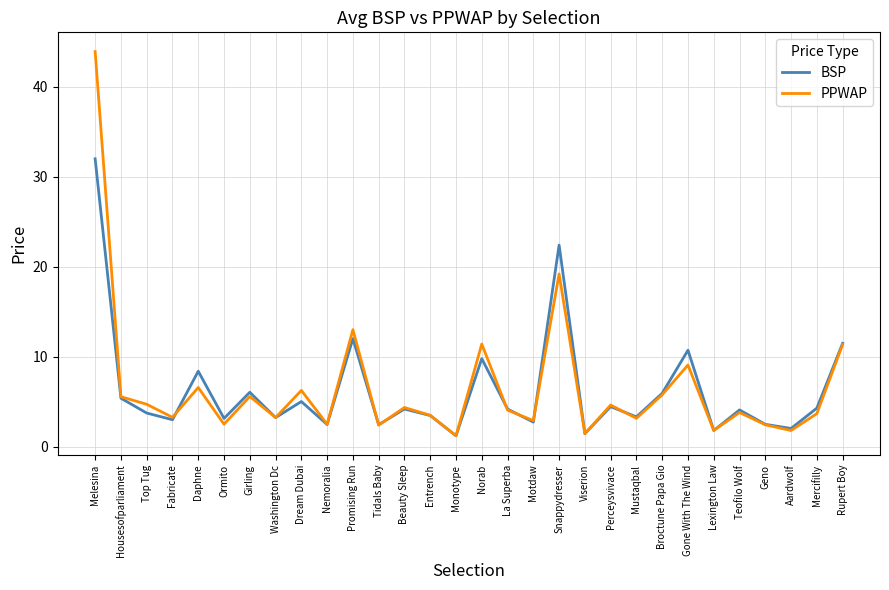

Does the chart have visible grid lines?

Yes